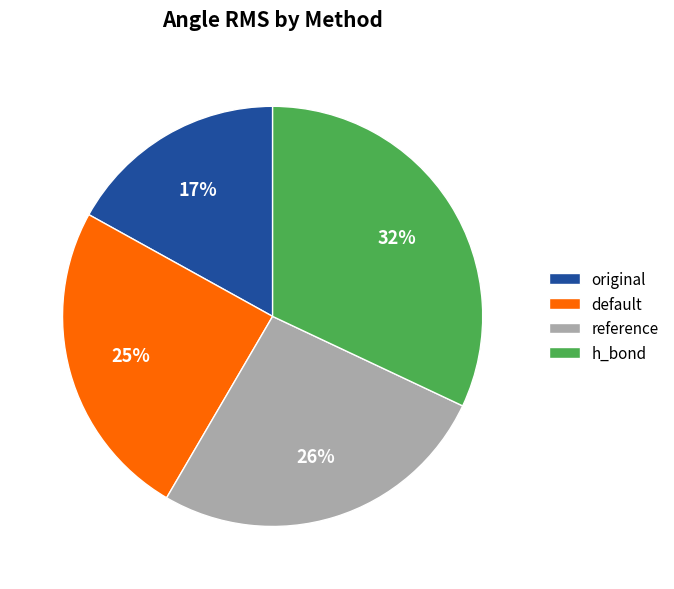

How many segments does this pie chart have?

4